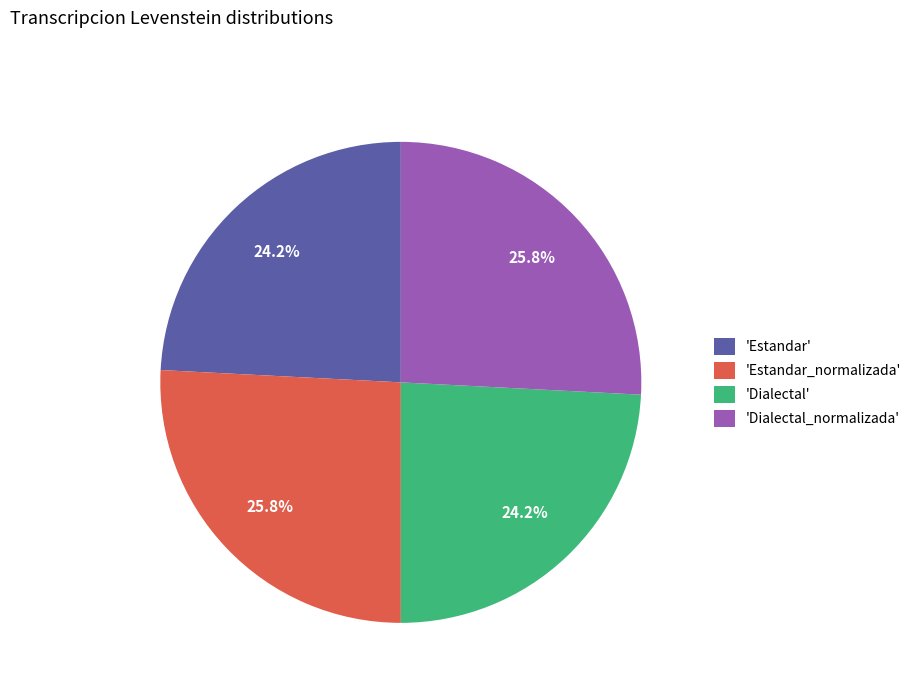

Is there any slice that represents more than half of the pie?

No